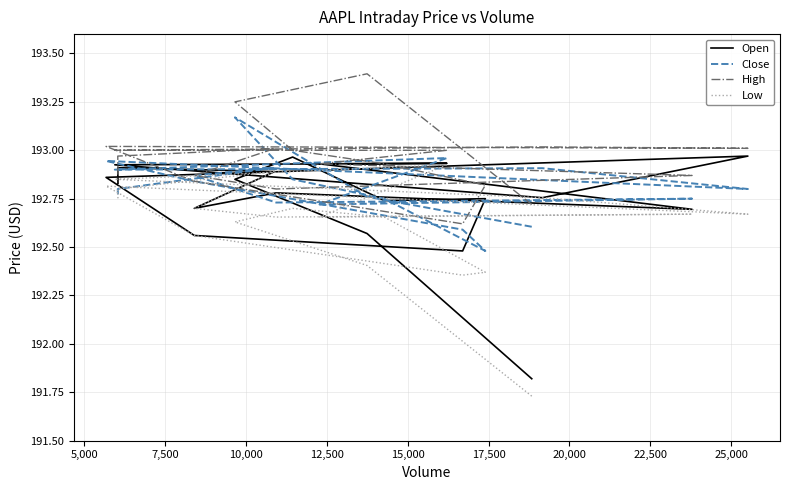

At how many categories does at least one series exceed 192?

20